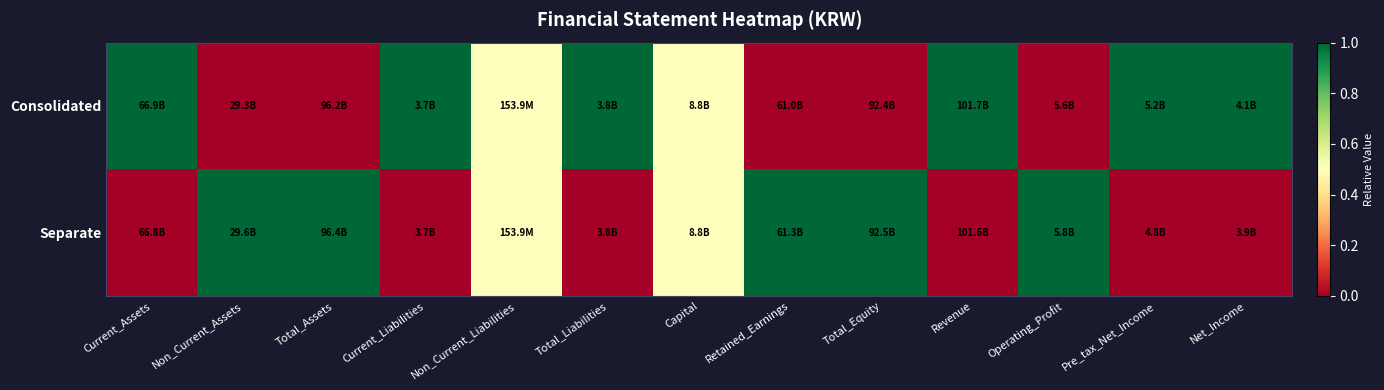

Between Non_Current_Liabilities and Total_Equity, which is larger?

Non_Current_Liabilities